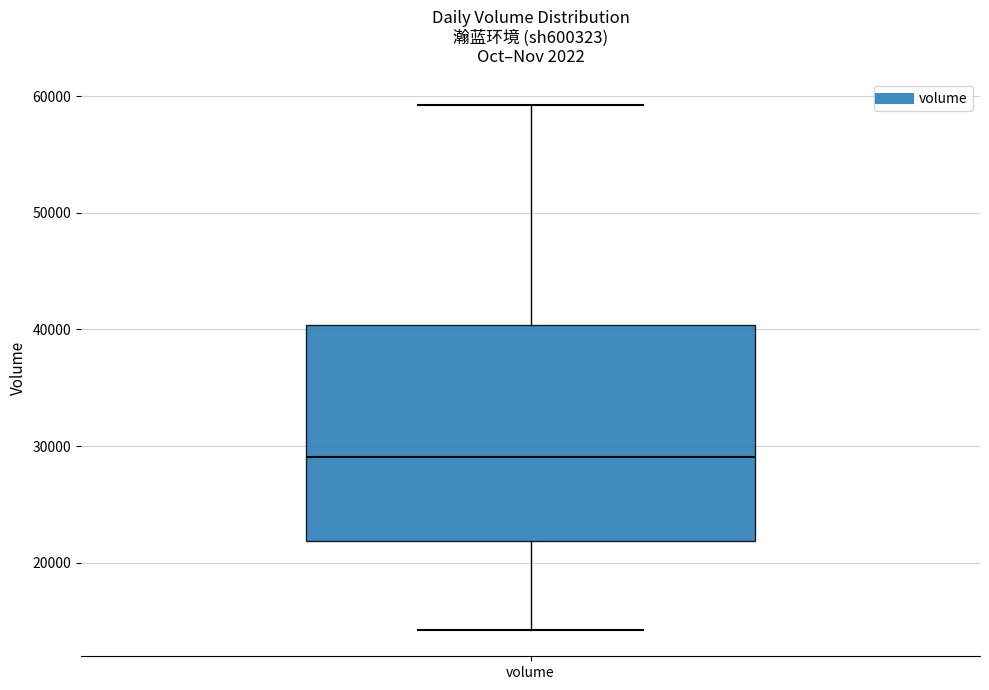

Transcribe this box plot: give where the median line is, the range the box spans, and where the two whiskers end, as read against the y-axis. The values are not printed on the chart, so give them approximately, as read against the axis.

median 29000, box 22000 to 40000, whiskers 14000 to 59000